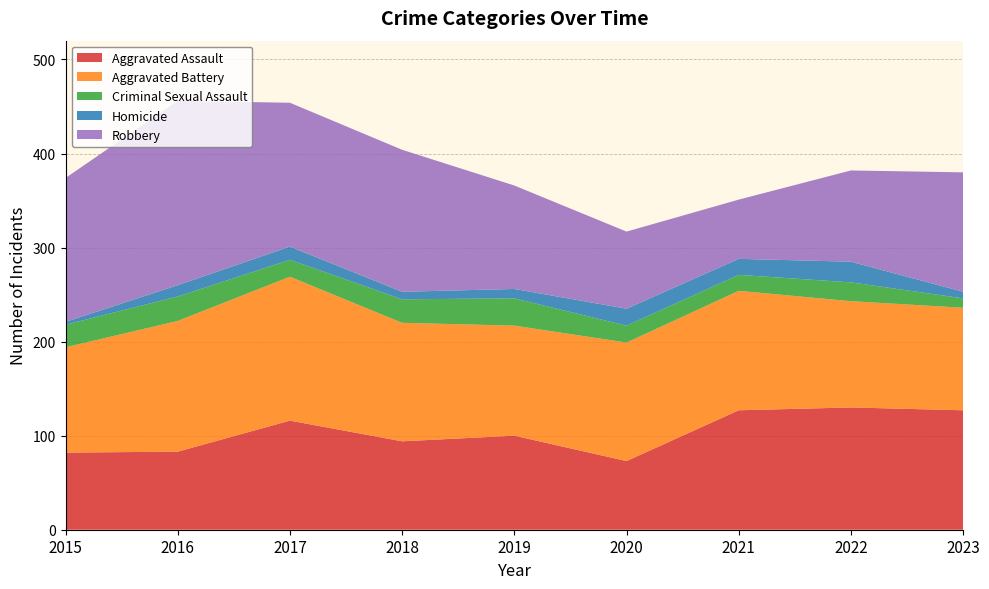

Reading left to right, transcribe all the data shown in this chart.

Aggravated Assault: 2015=82	2016=83	2017=116	2018=94	2019=100	2020=73	2021=127	2022=130	2023=127
Aggravated Battery: 2015=112	2016=139	2017=153	2018=126	2019=117	2020=126	2021=127	2022=113	2023=109
Criminal Sexual Assault: 2015=24	2016=26	2017=18	2018=25	2019=29	2020=18	2021=17	2022=20	2023=10
Homicide: 2015=3	2016=12	2017=14	2018=8	2019=10	2020=18	2021=17	2022=22	2023=7
Robbery: 2015=153	2016=196	2017=153	2018=151	2019=110	2020=82	2021=63	2022=97	2023=127